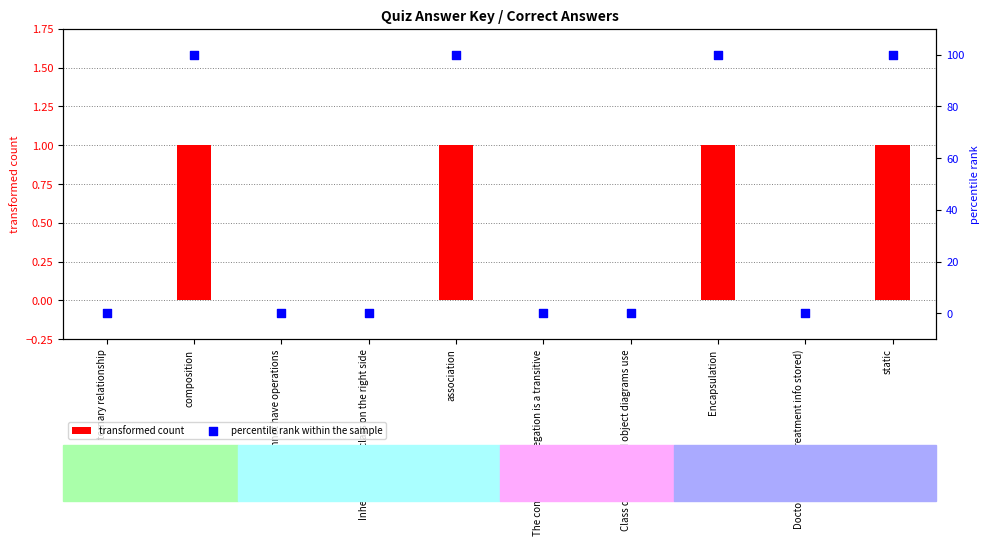

Which series contains the highest Y value?

percentile rank within the sample